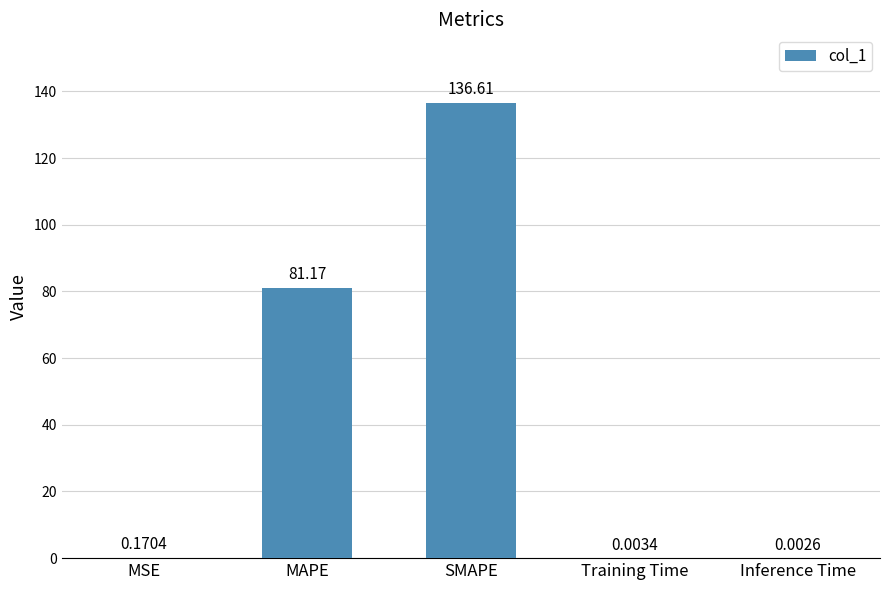

Which label corresponds to the largest value in the chart?

SMAPE